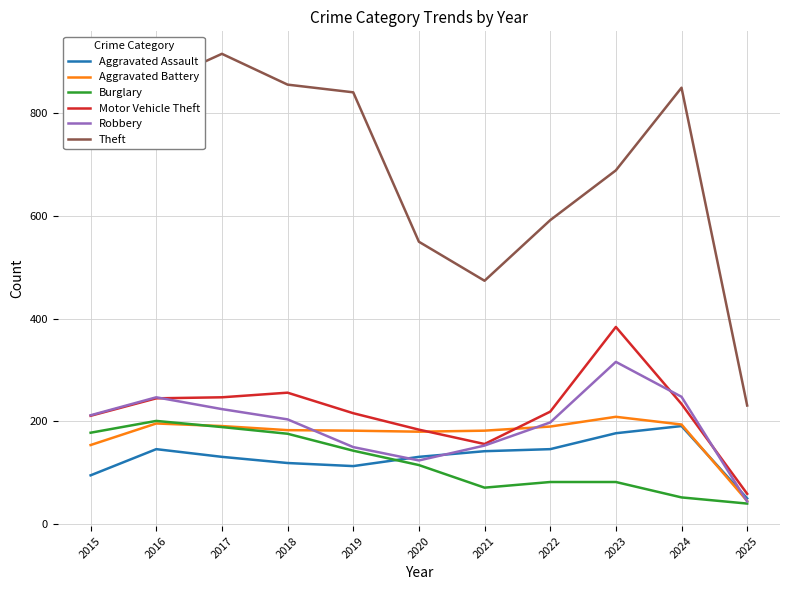

At which label does Robbery reach its minimum?

2025